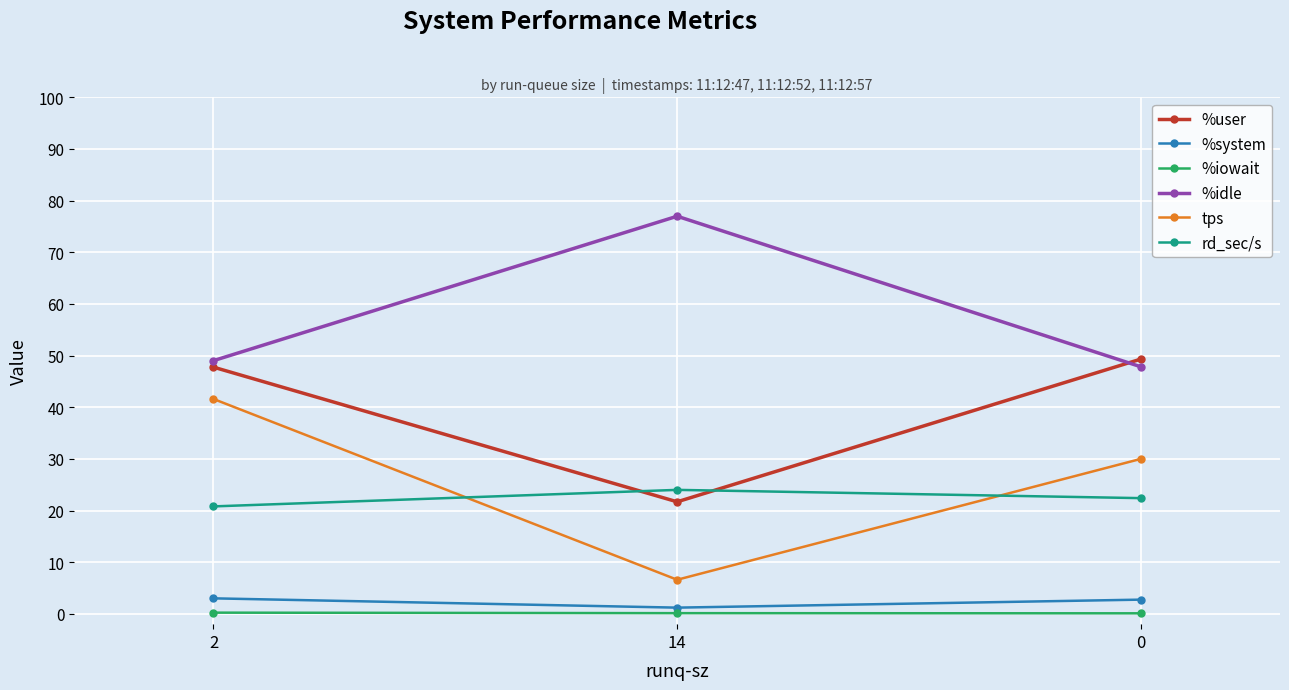

What is the spread (max minus min) of values at 0?

49.2